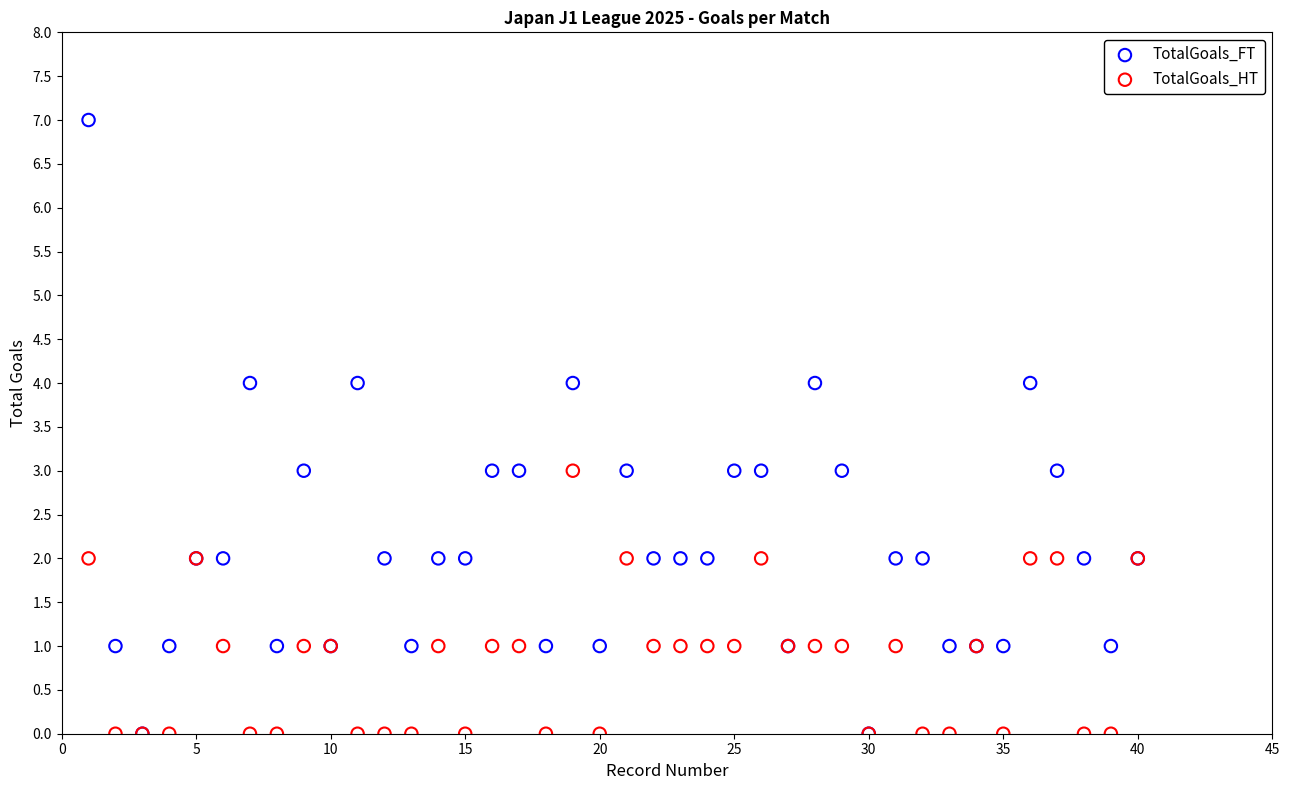

Which series reaches the maximum Y coordinate?

TotalGoals_FT